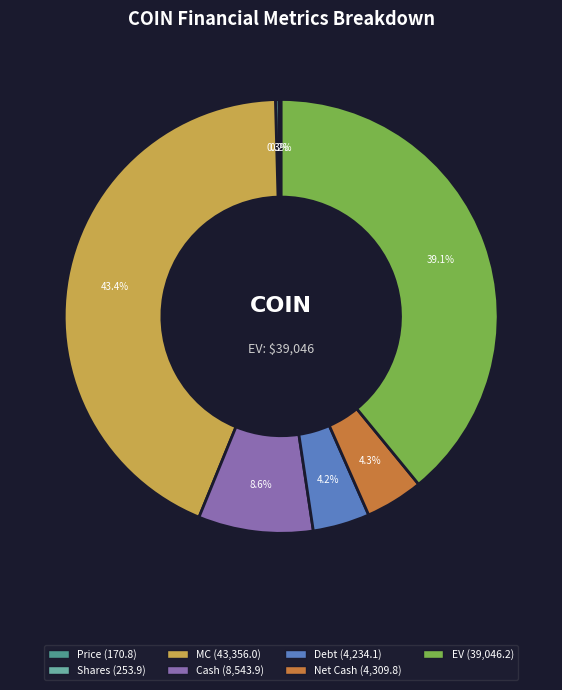

Is there any slice that represents more than half of the pie?

No